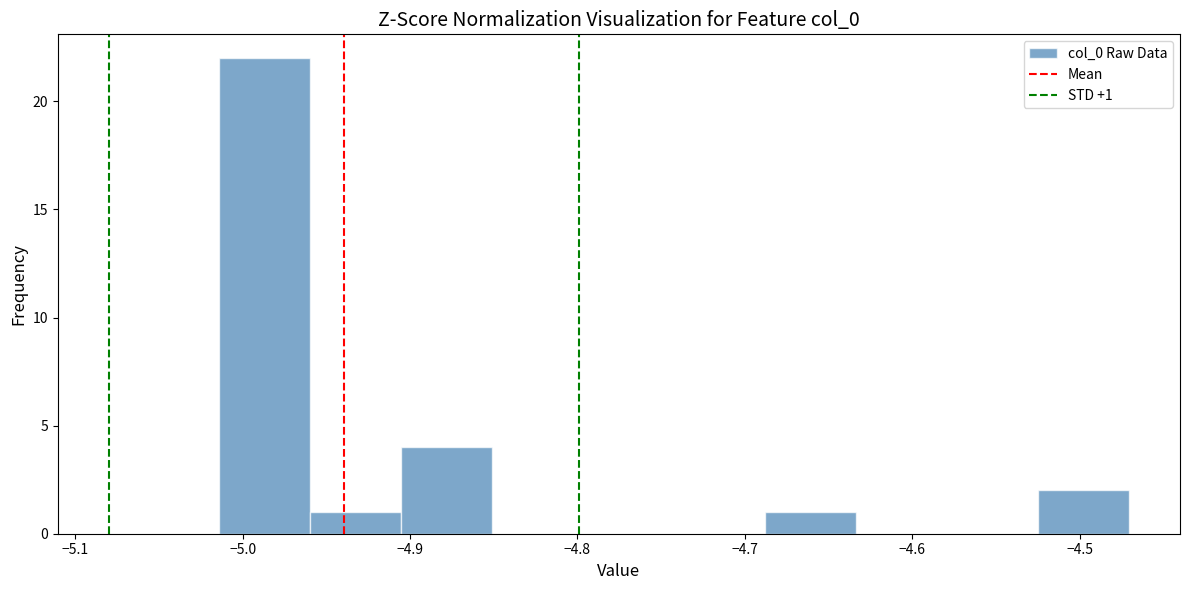

Which range on the x-axis has the tallest bar?

-5.01 to -4.96